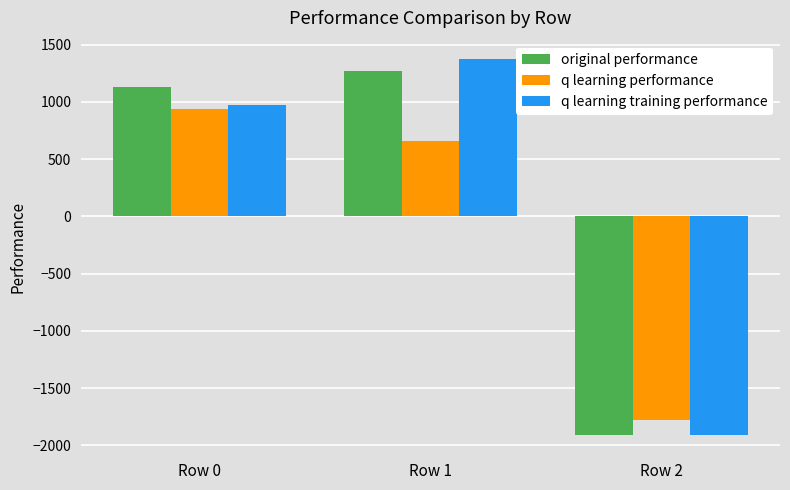

What is the difference between the maximum and minimum values in the q learning performance series?

2717.8